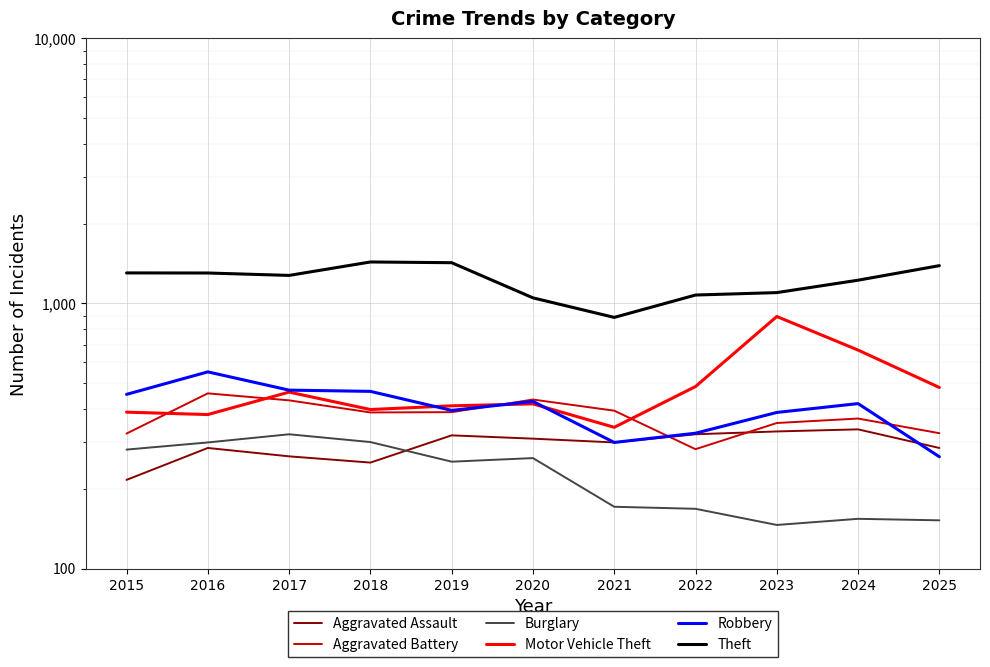

True or false: Burglary and Aggravated Battery cross at least once.

False